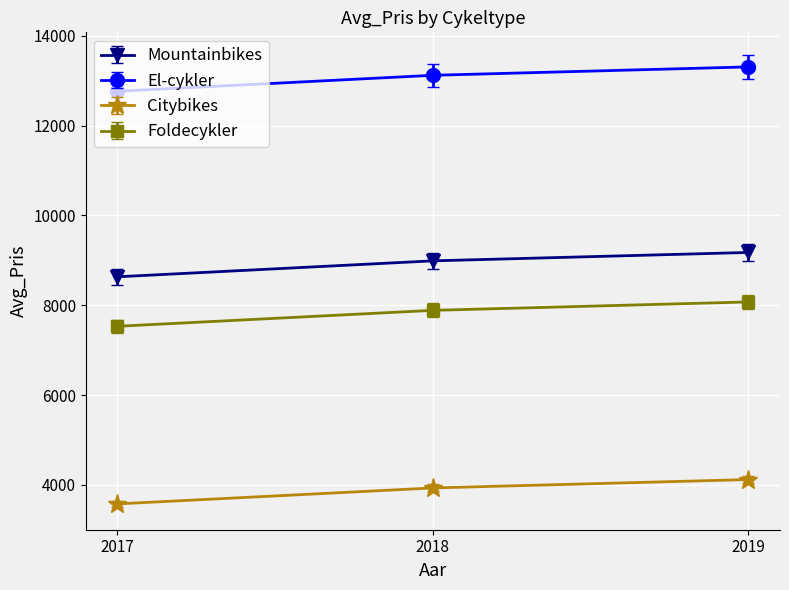

What is the spread (max minus min) of values at 2019?

9187